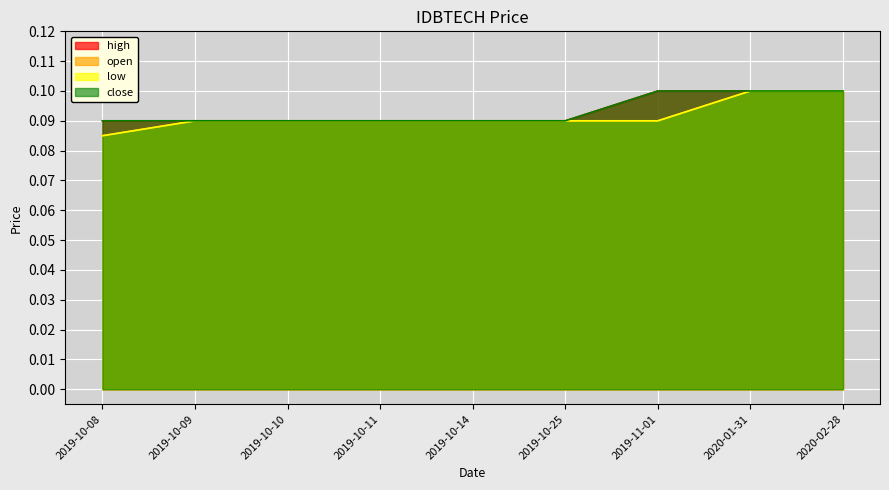

What is the minimum value shown in the chart?

0.1